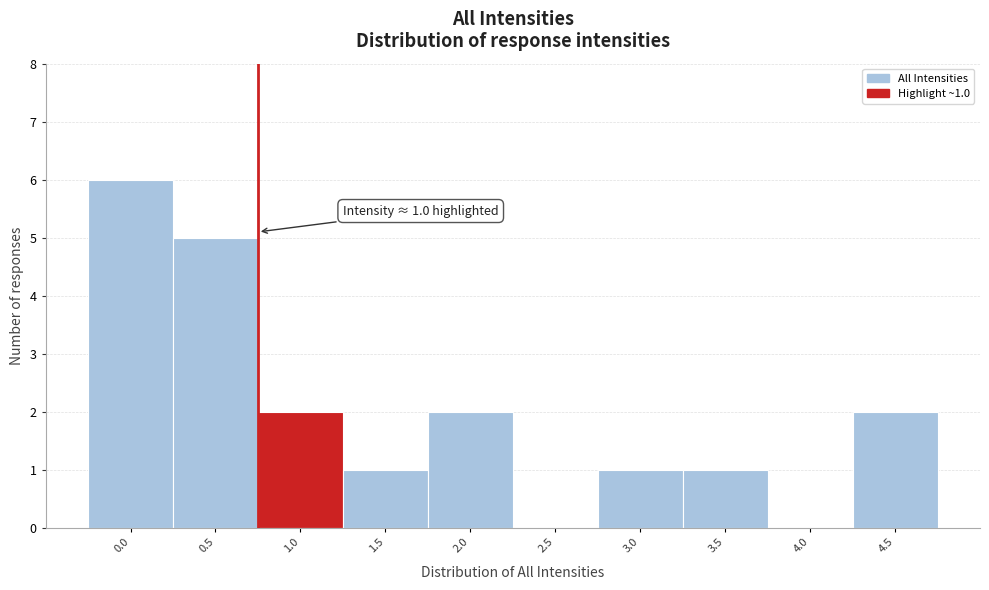

Reading left to right, extract all data points from this chart.

0.0=6	0.5=5	1.0=2	1.5=1	2.0=2	2.5=0	3.0=1	3.5=1	4.0=0	4.5=2